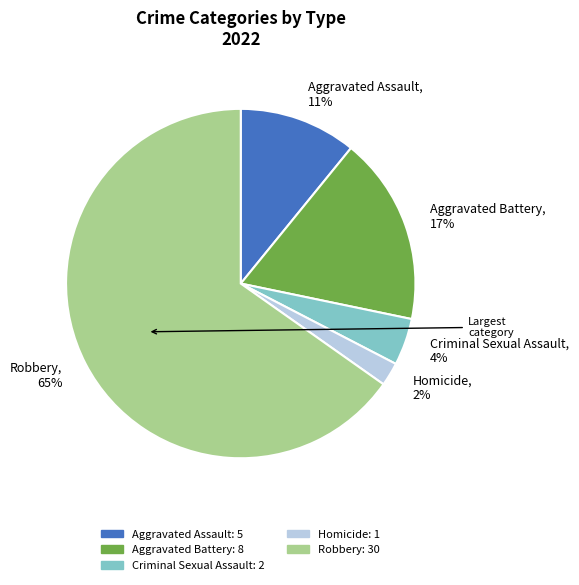

Which has a higher value, Aggravated Assault or Aggravated Battery?

Aggravated Battery